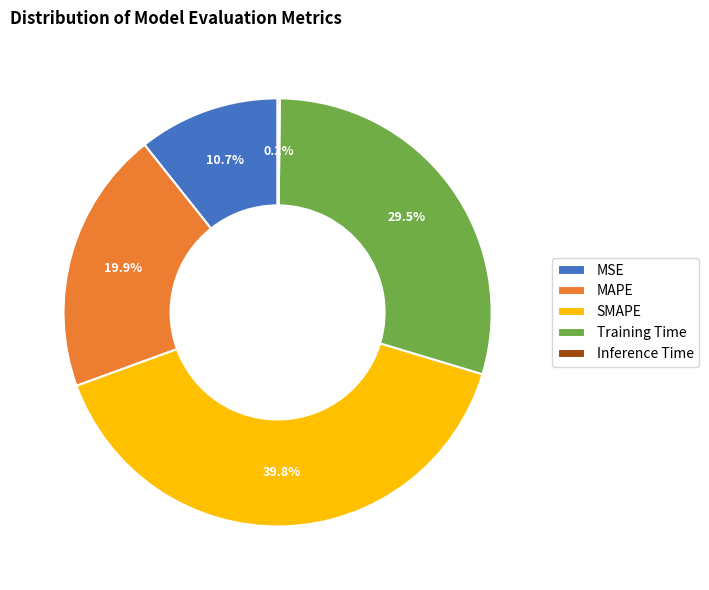

Which category has the biggest portion of the pie?

SMAPE